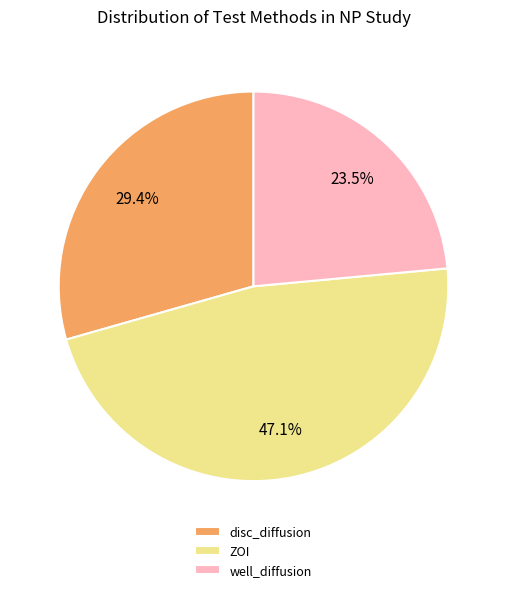

Count the number of slices in the pie.

3